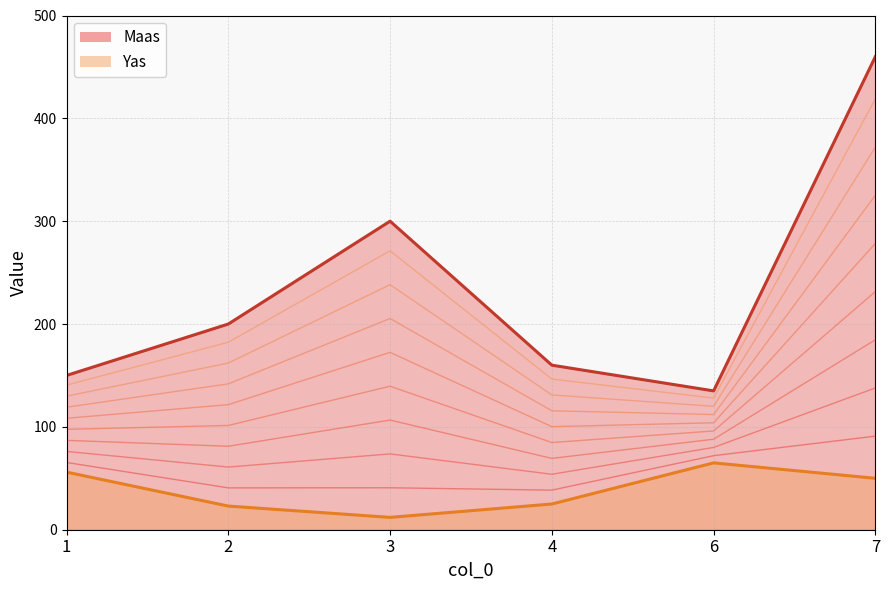

Which label corresponds to the largest value in the chart?

7